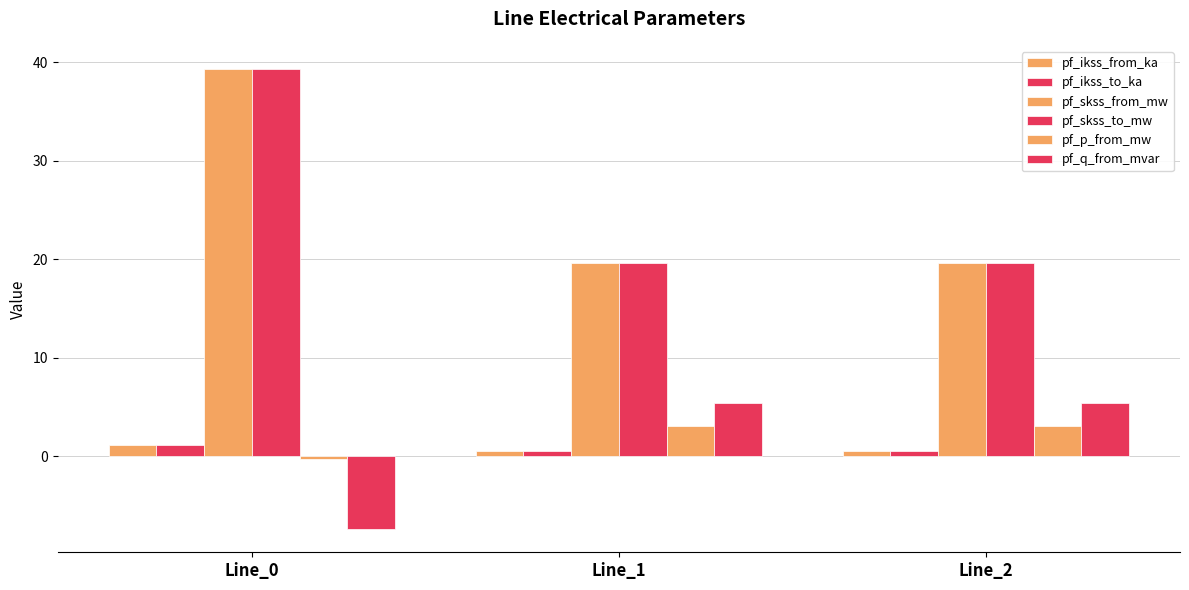

The value of pf_p_from_mw at Line_2 is 5.1. True or false?

False